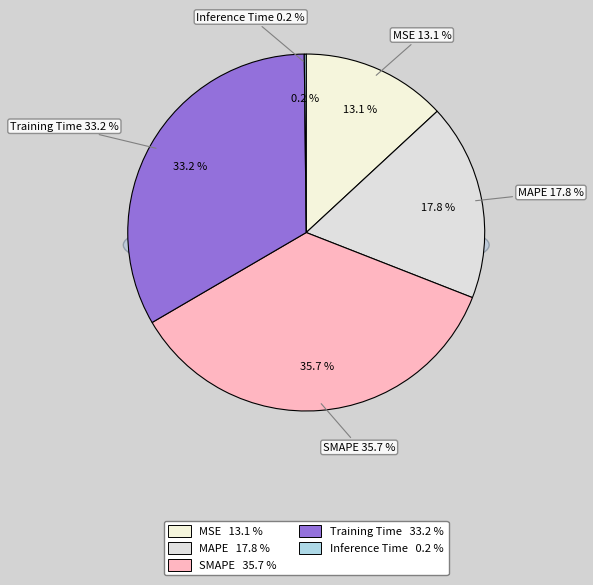

To the nearest percent, what portion does MSE represent?

13%